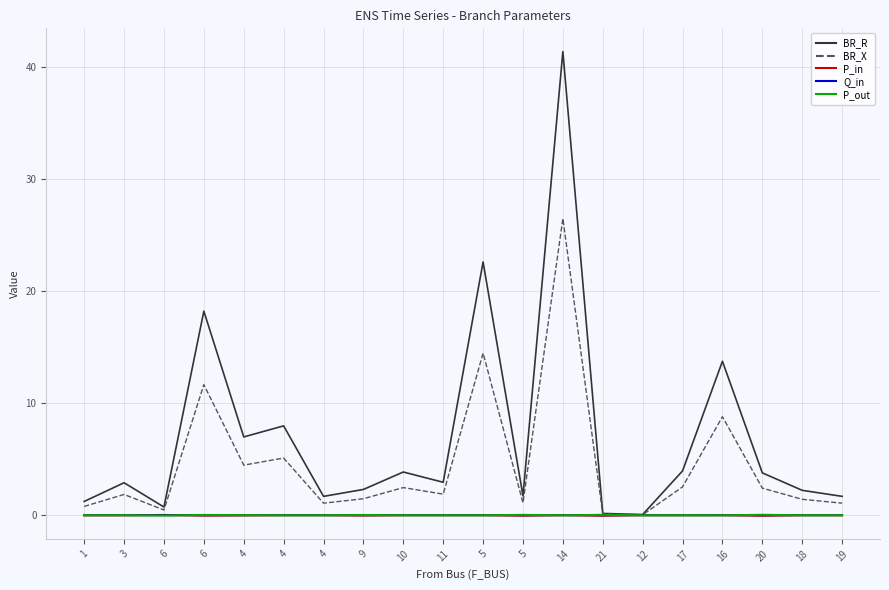

Does the chart have visible grid lines?

Yes